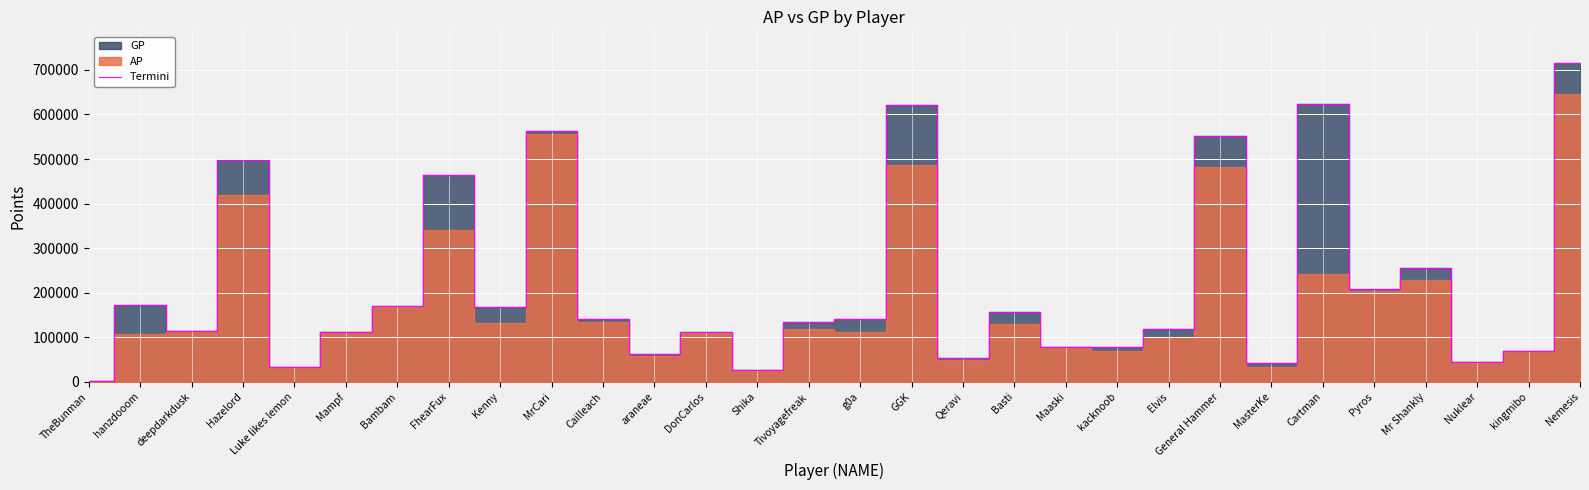

At which category does the data reach its first local peak?

hanzdooom